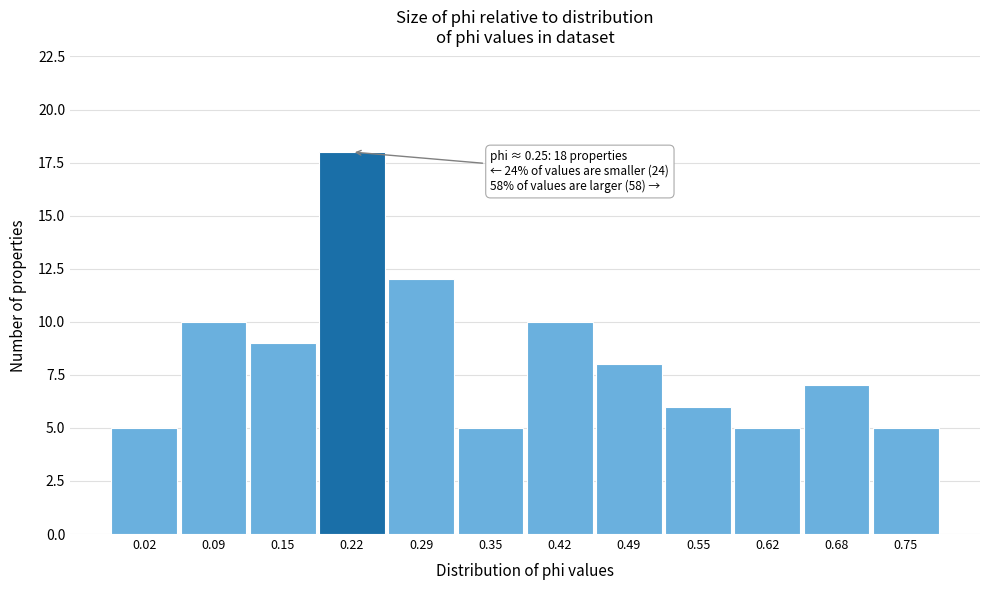

Reading right to left, list all the values displayed in this chart.

0.75=5	0.68=7	0.62=5	0.55=6	0.49=8	0.42=10	0.35=5	0.29=12	0.22=18	0.15=9	0.09=10	0.02=5